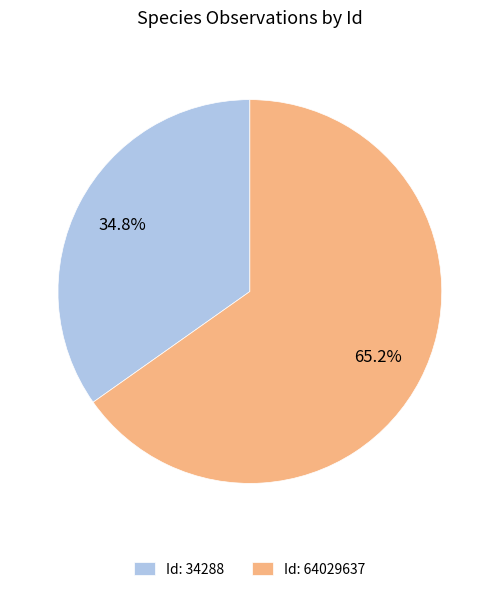

Which category accounts for the majority?

Id: 64029637